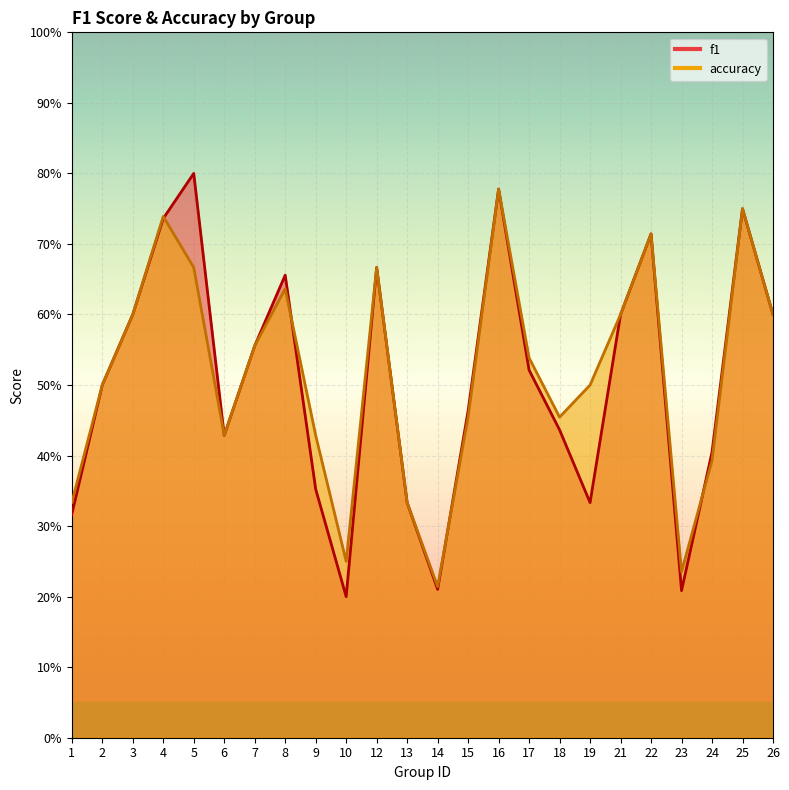

Between which two adjacent categories do accuracy and f1 first intersect?

4 and 5